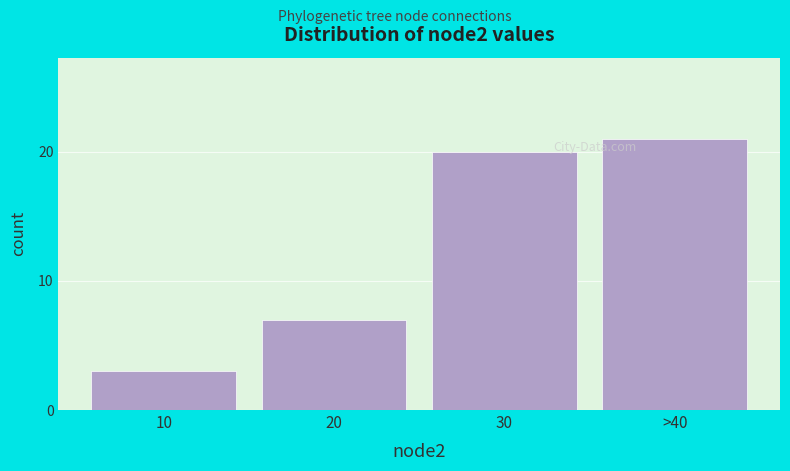

Reading left to right, list all the values displayed in this chart.

3	7	20	21